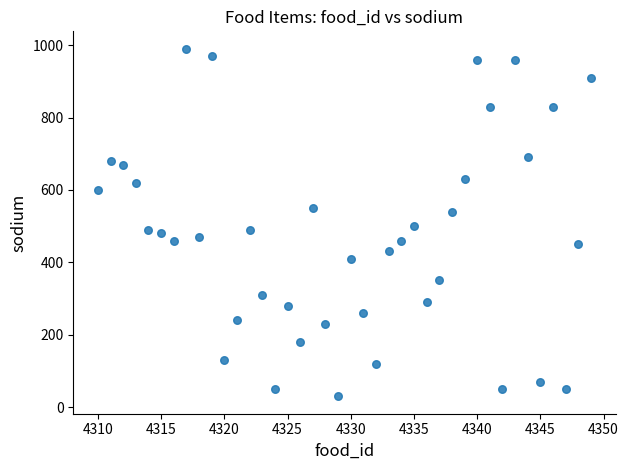

What is the range of X values (max minus min)?

39